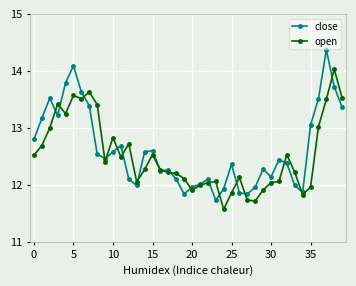

Rank the series by their maximum value, from lowest to highest.

open, close